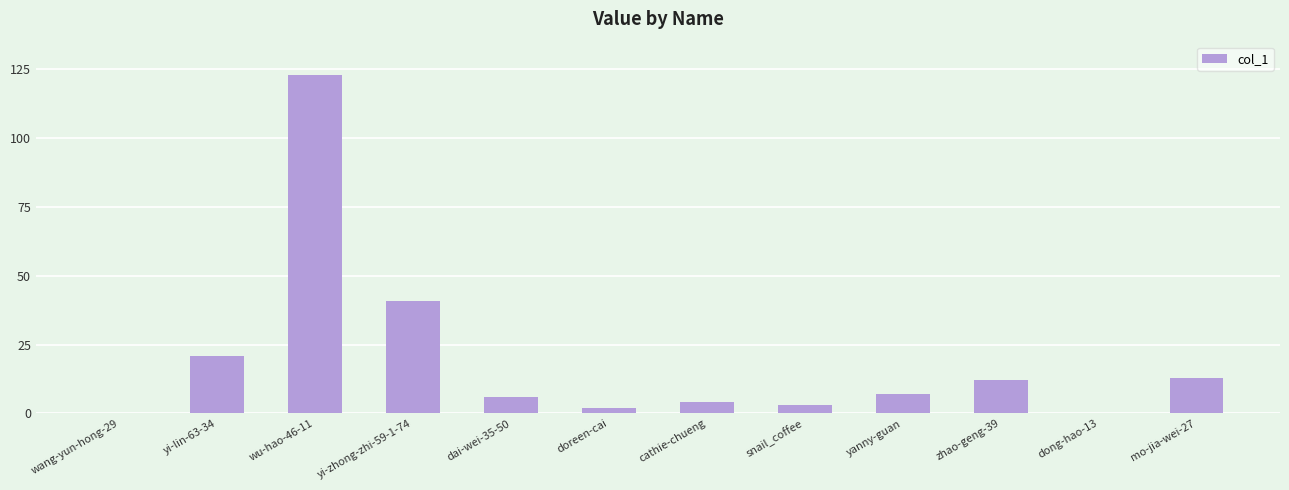

What is the change in value from wu-hao-46-11 to cathie-chueng?

-119